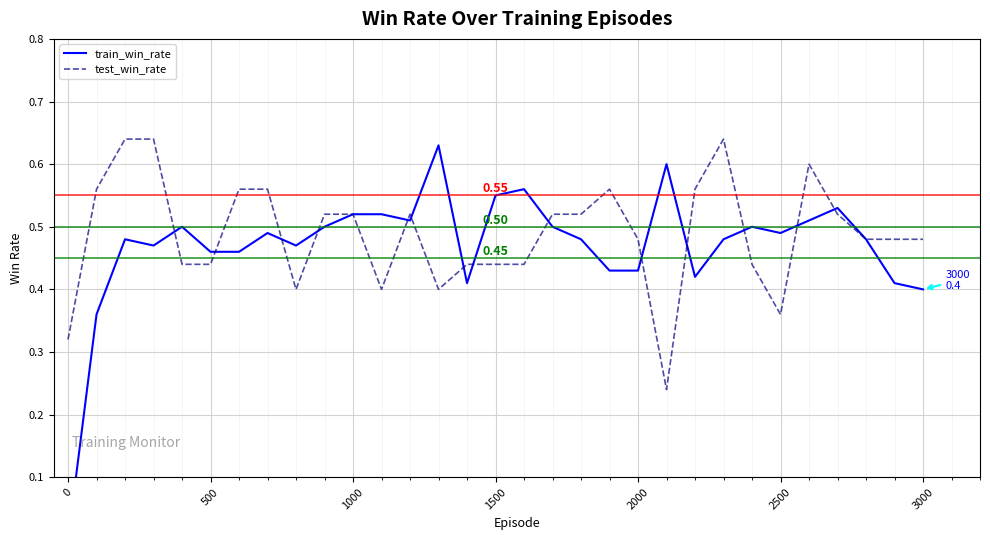

In train_win_rate, how many points are higher than both neighbors (excluding endpoints)?

8